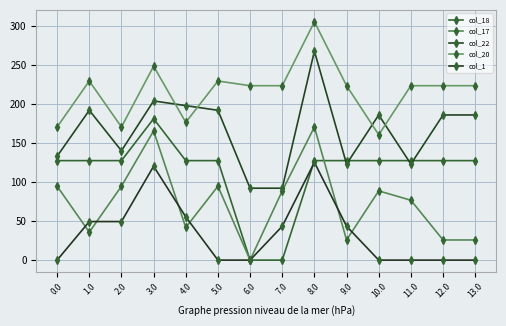

Rank the series by their maximum value, from highest to lowest.

col_20, col_22, col_18, col_17, col_1